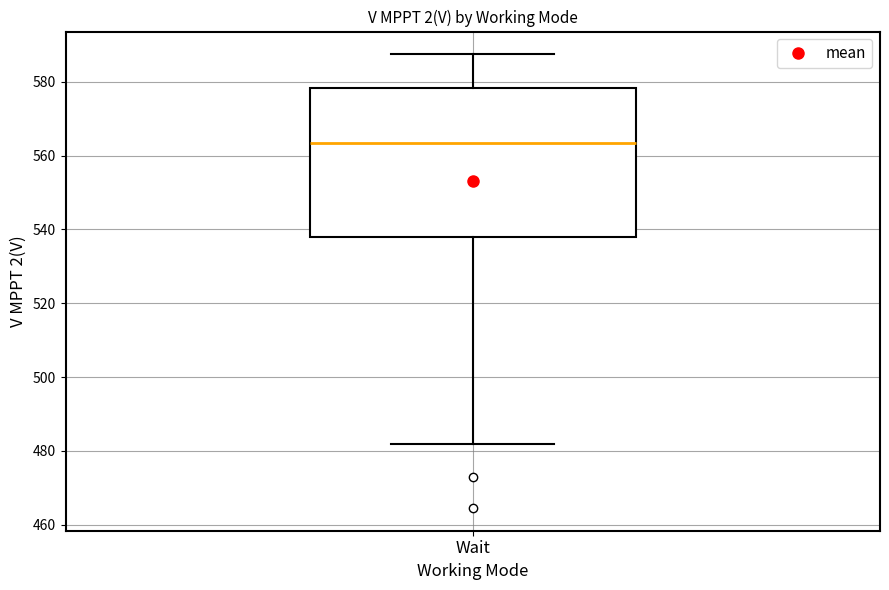

Transcribe this box plot: give where the median line is, the range the box spans, and where the two whiskers end, as read against the y-axis. The values are not printed on the chart, so give them approximately, as read against the axis.

median 564, box 538 to 578, whiskers 482 to 588